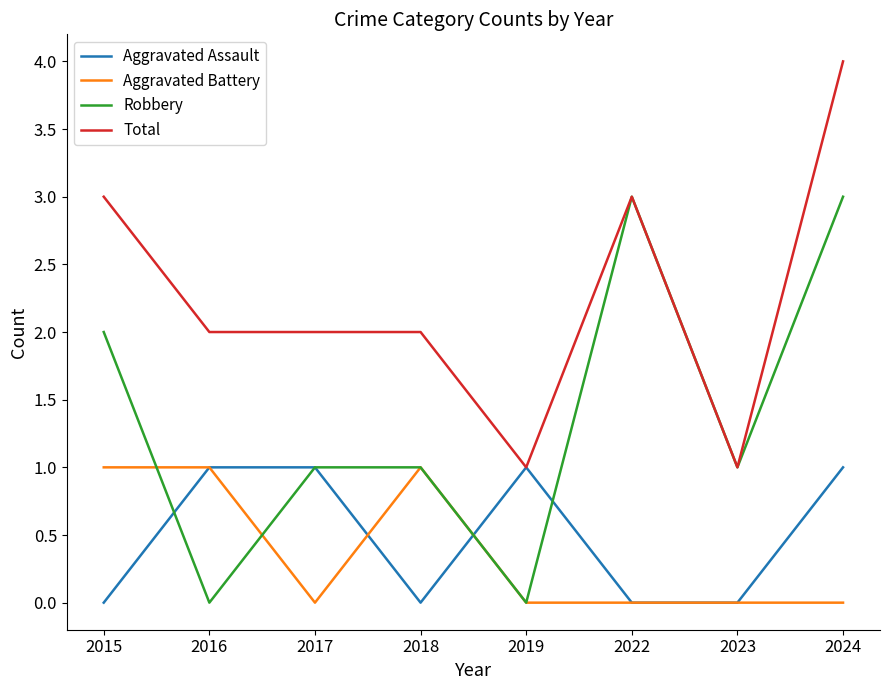

What is the approximate value of Total at 2024?

4